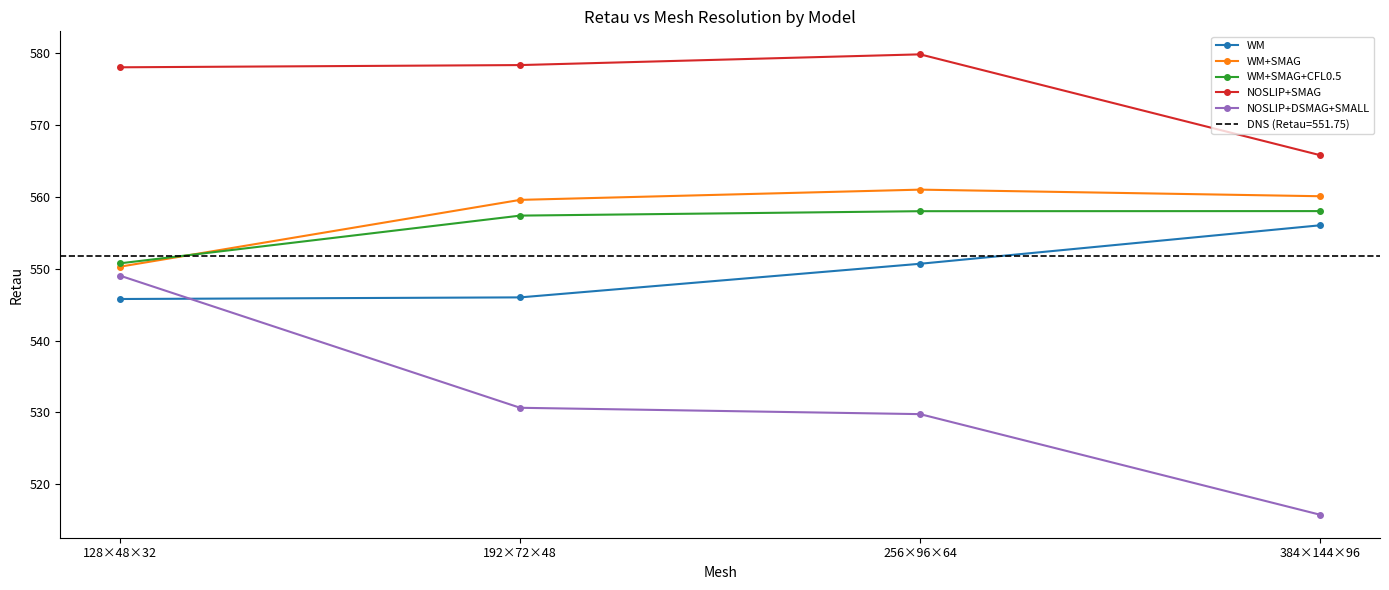

At which category is the sum across all series the highest?

256×96×64